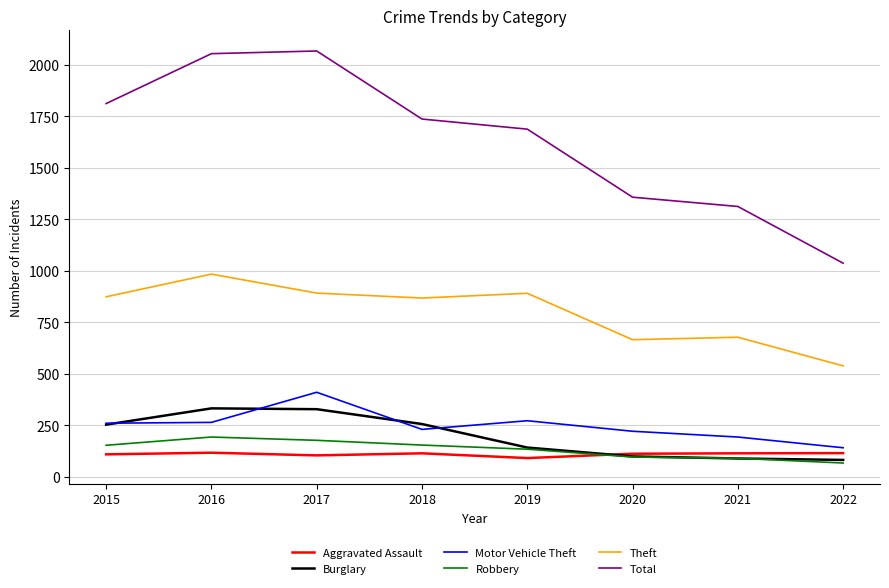

What value does the Total series have at 2017, to the nearest 10?

2070